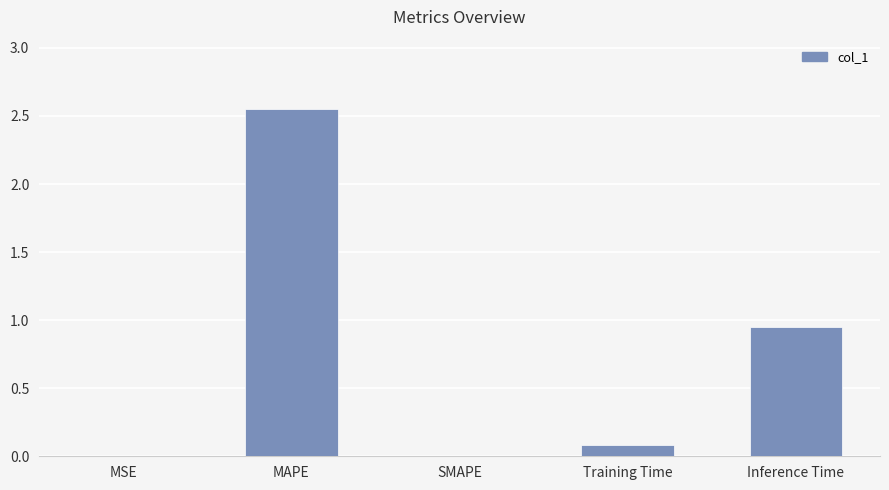

Is it true that the value at SMAPE is 1.3?

False